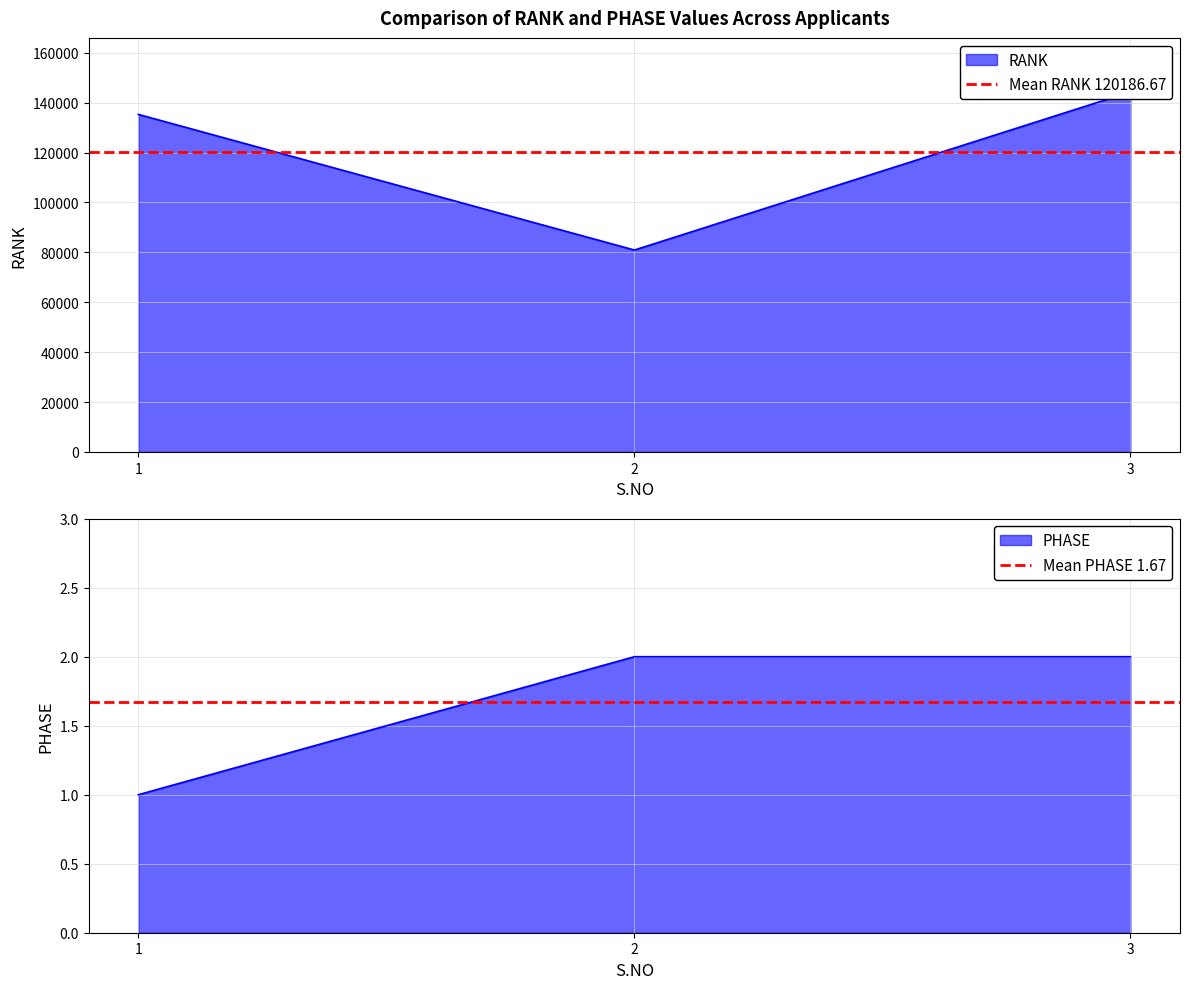

True or false: Mean RANK 120186.67 has a value of 210051.0 at 1.

False